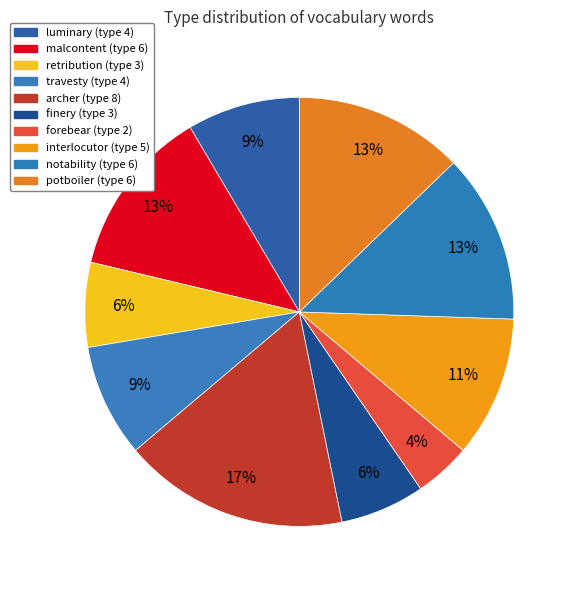

How many slices are in this pie chart?

10